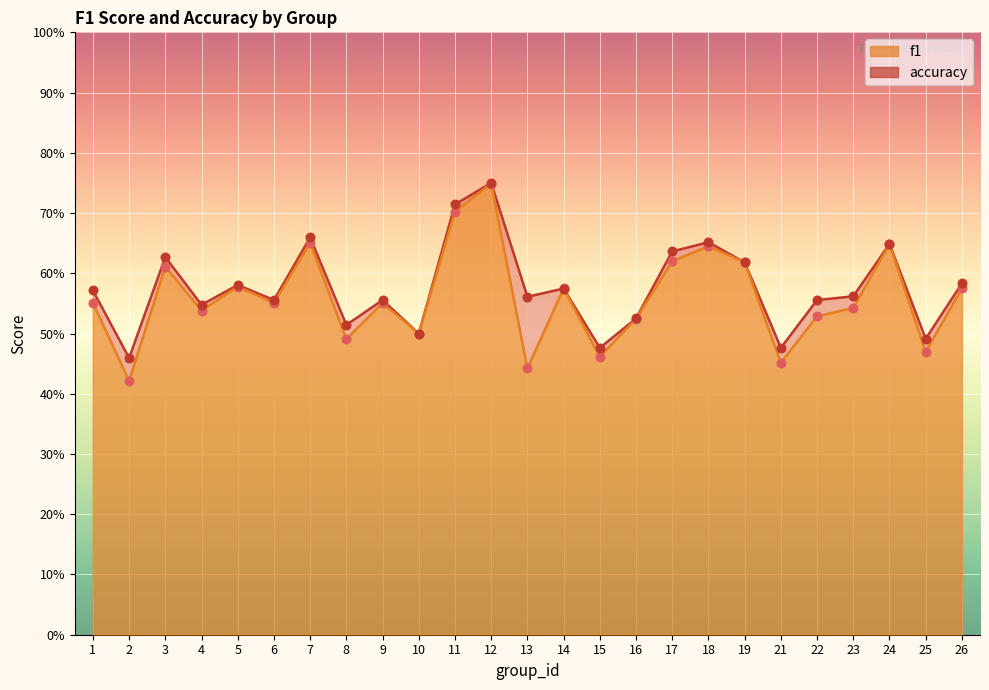

Which series has the largest total across all categories?

accuracy